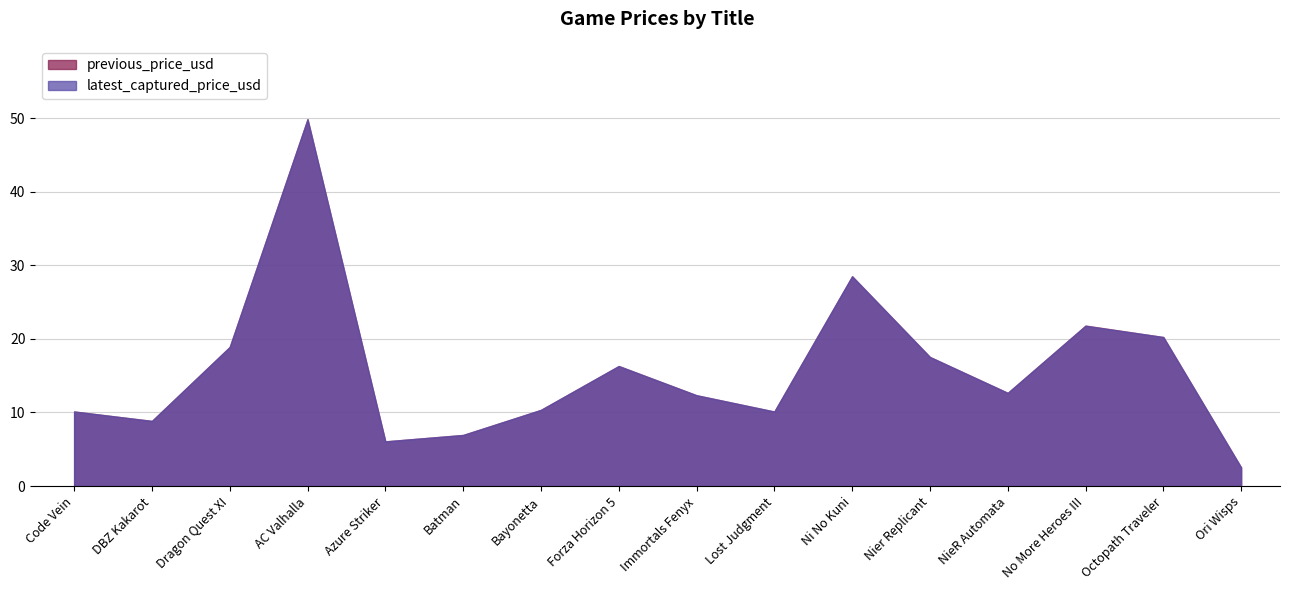

What is the total value across all series at Ori Wisps?

5.1